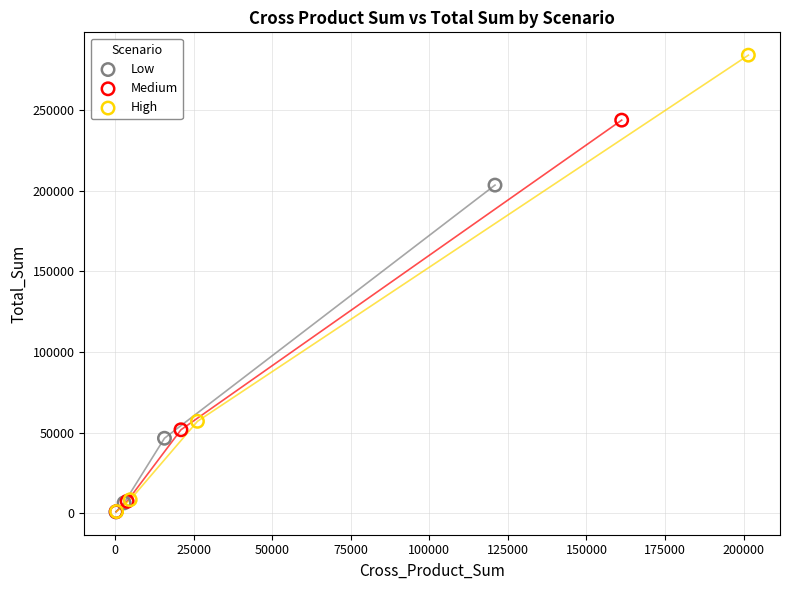

Which series has the widest spread of Y values?

High